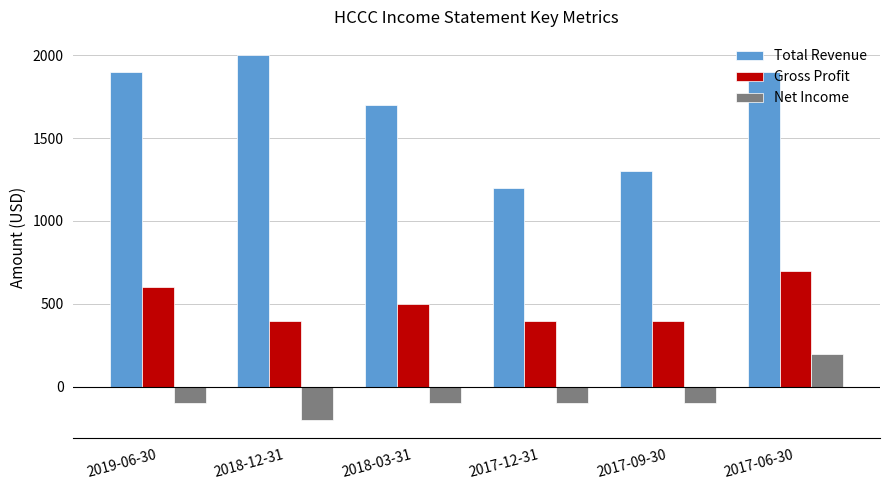

What is the minimum value shown in the chart?

-200